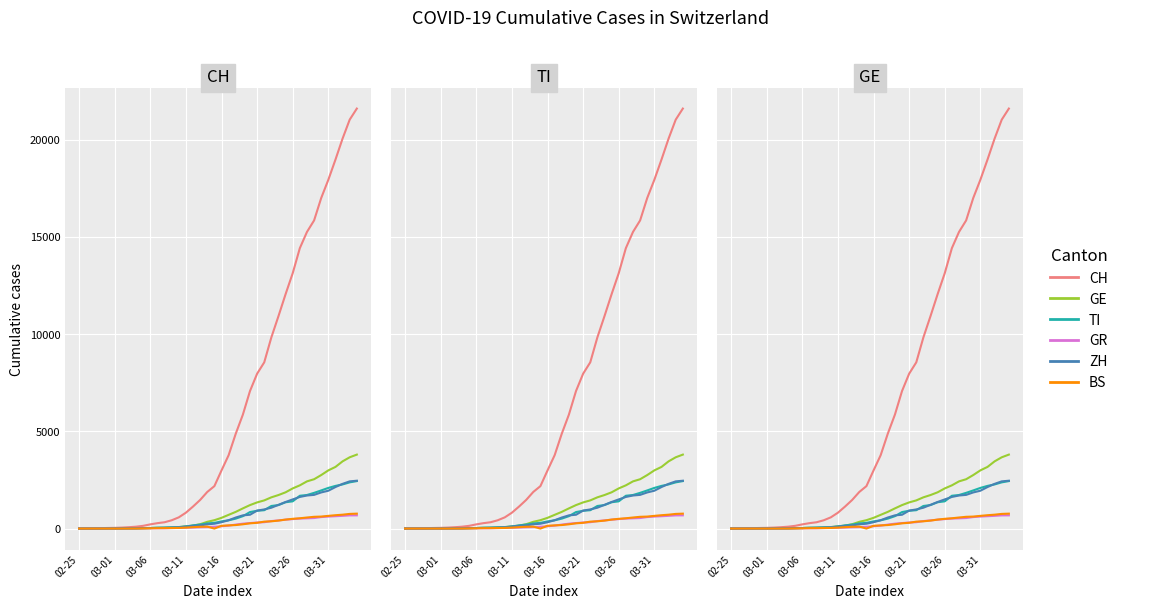

How many values in ZH are above zero?

38